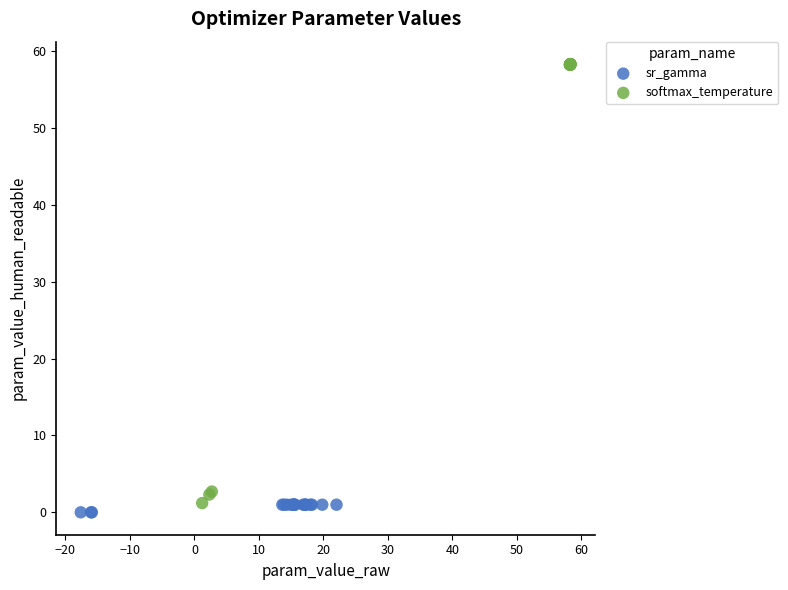

Which series reaches the maximum Y coordinate?

softmax_temperature